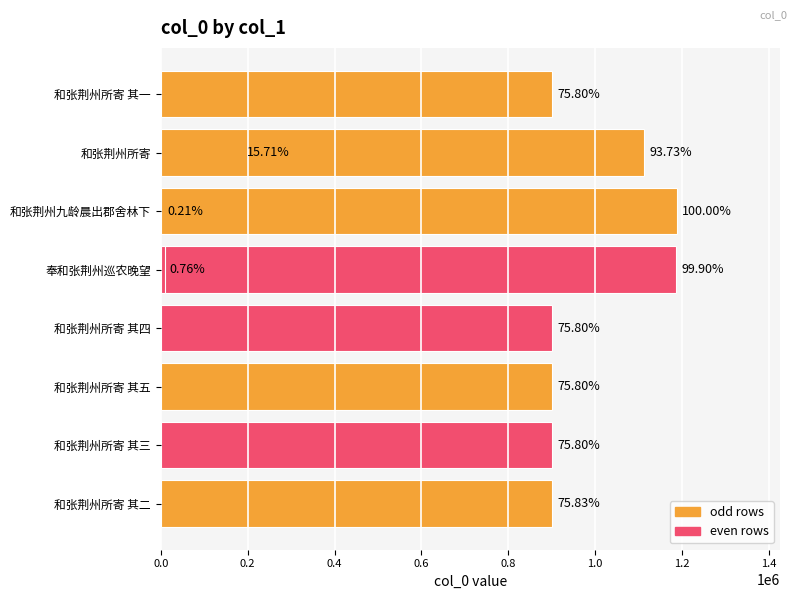

What is the change in value from 0.6 to 0.8?

-73282